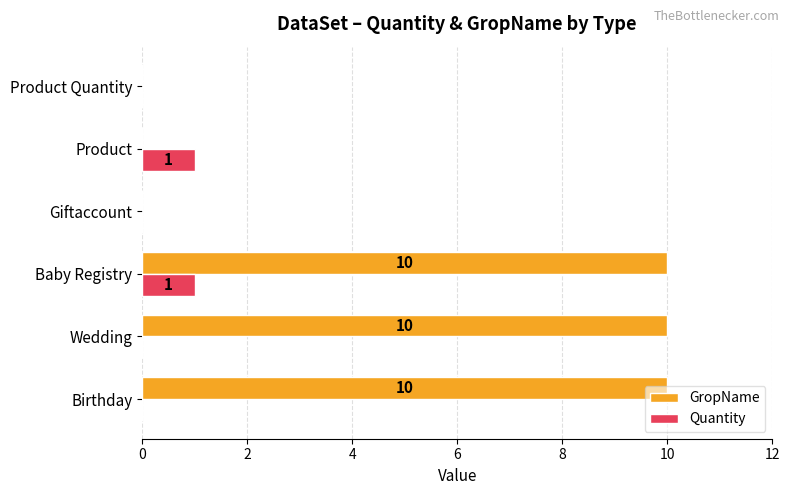

Is it true that Quantity equals -1 at Giftaccount?

False